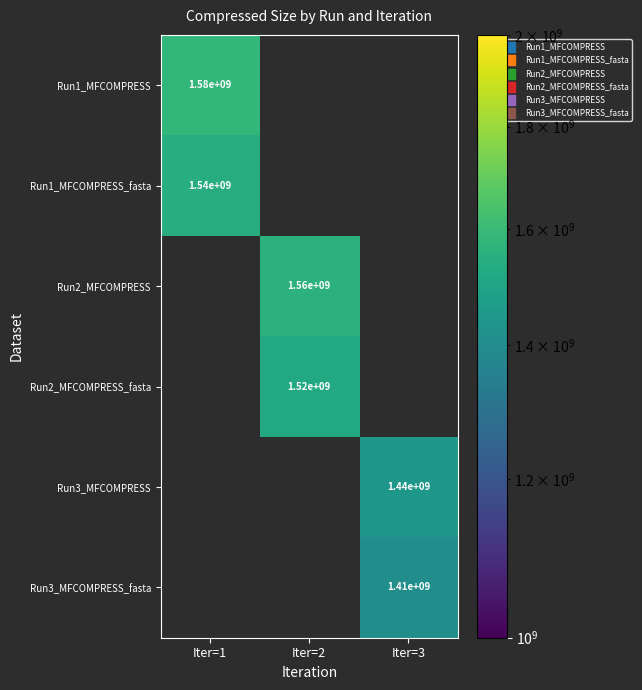

True or false: Run1_MFCOMPRESS_fasta has a value of 2034736825 at Iter=1.

False